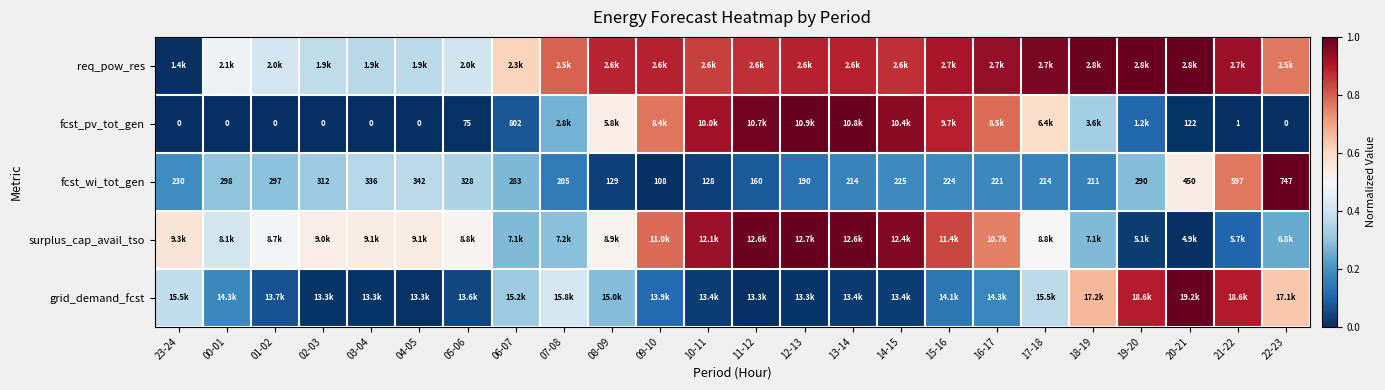

Between 00-01 and 02-03, which is larger?

00-01